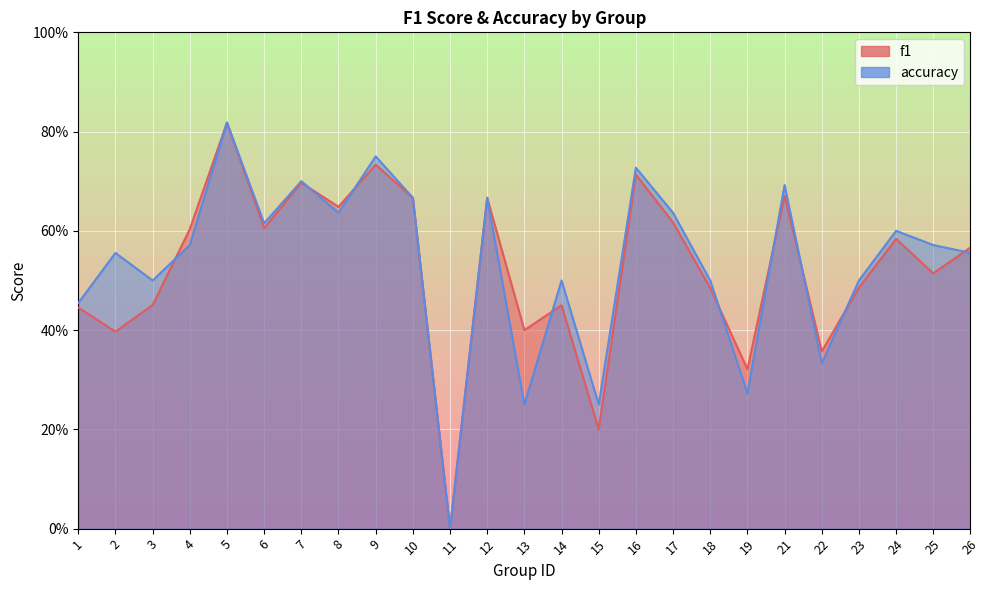

Which has a higher value, 11 or 7?

7